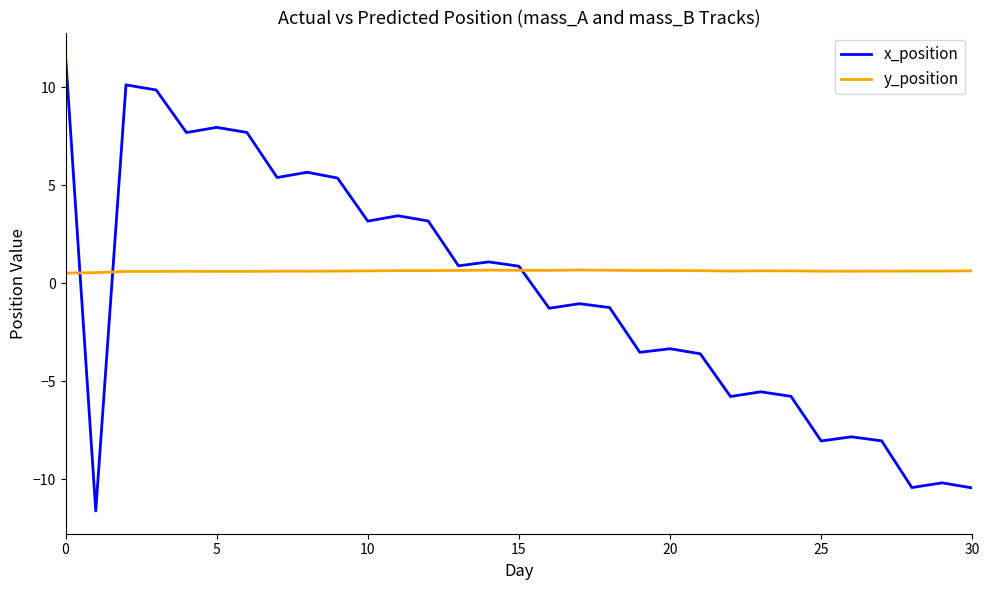

In x_position, how many points are higher than both neighbors (excluding endpoints)?

10